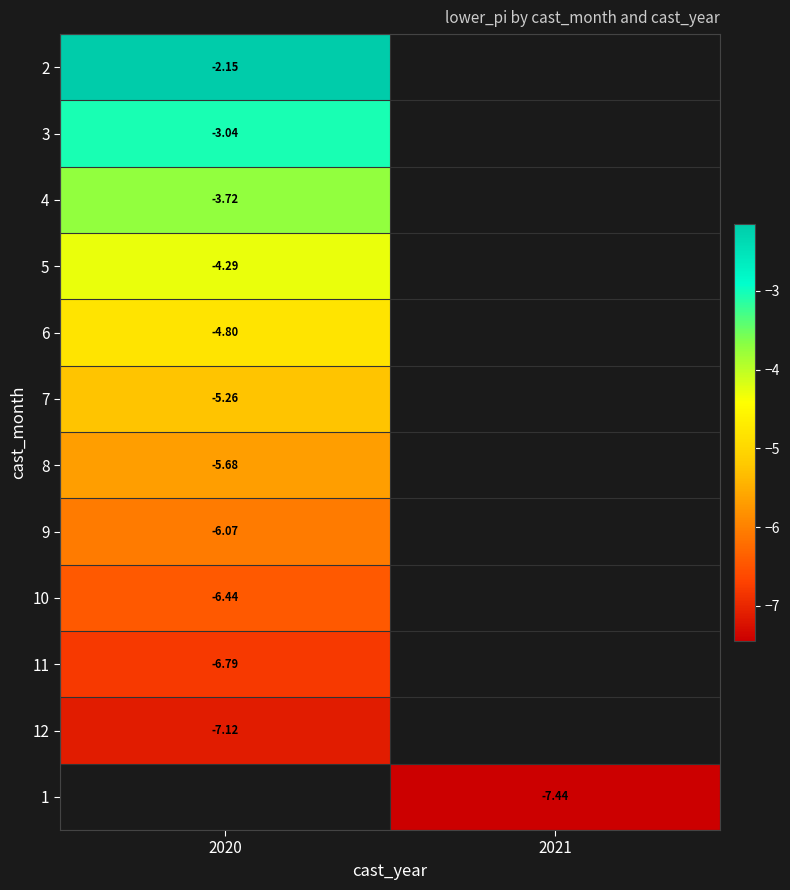

Count the number of data series in this chart.

12